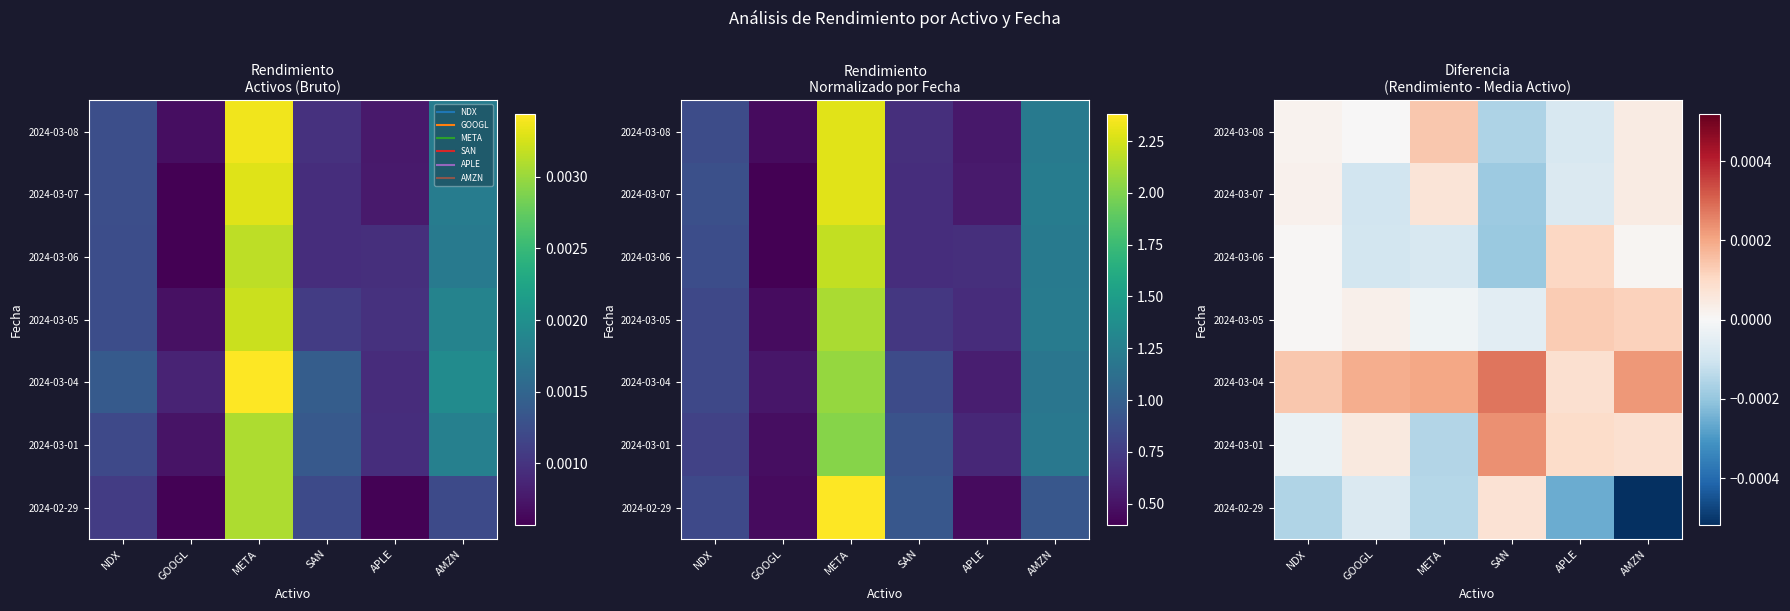

At NDX, list the series in order from largest to smallest.

2024-03-04, 2024-03-07, 2024-03-08, 2024-03-05, 2024-03-06, 2024-03-01, 2024-02-29